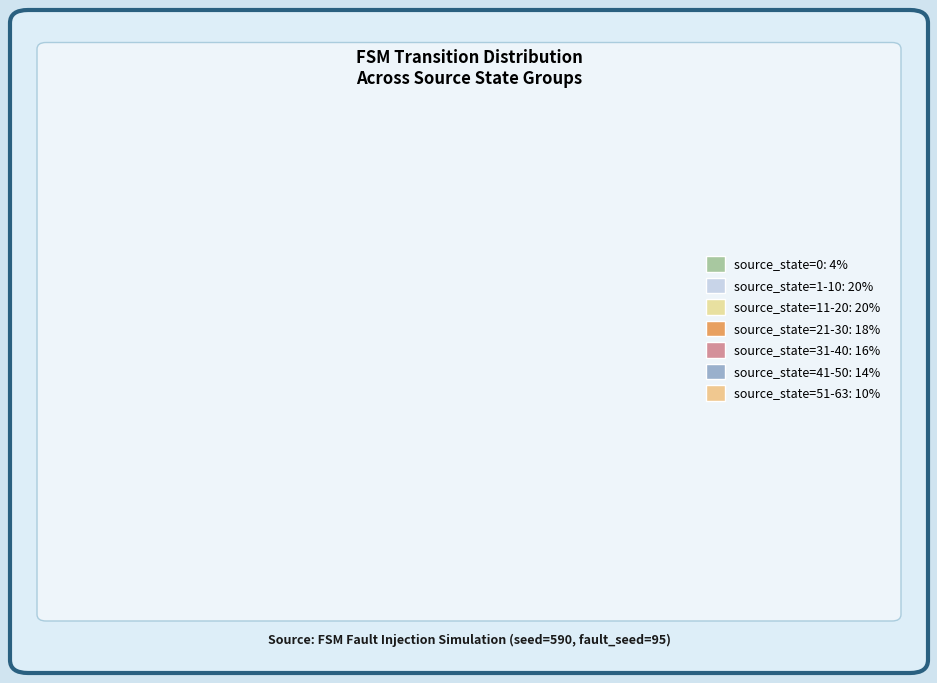

True or false: source_state=21-30 accounts for 18% of the total.

True